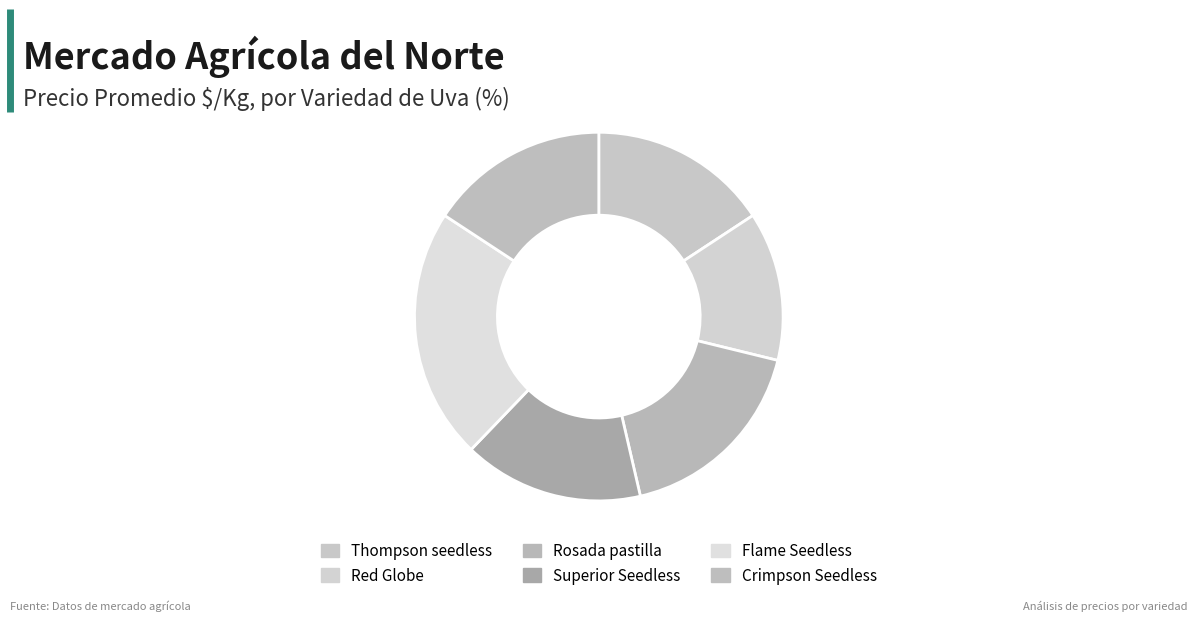

To the nearest percent, what is the difference between the Red Globe and Rosada pastilla slice percentages?

4%